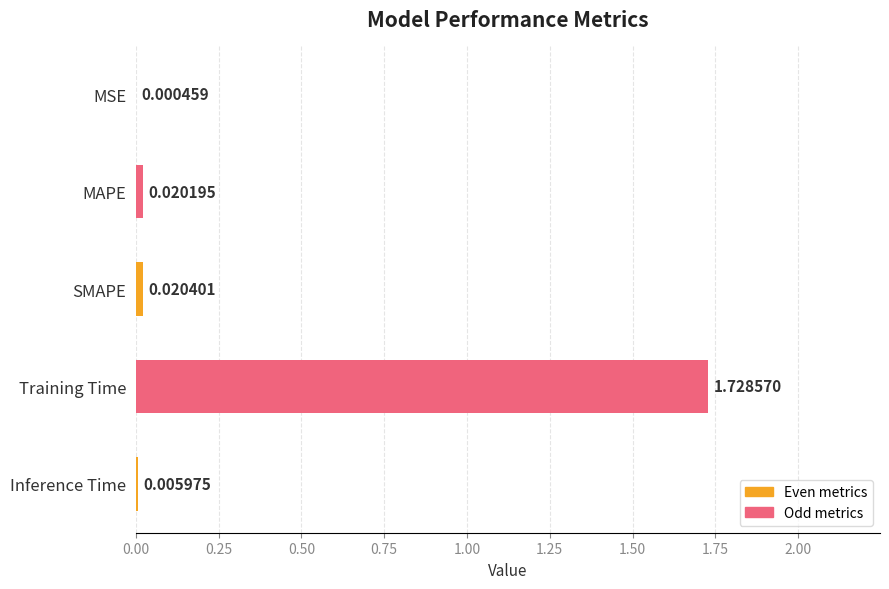

What is the average value?

0.4